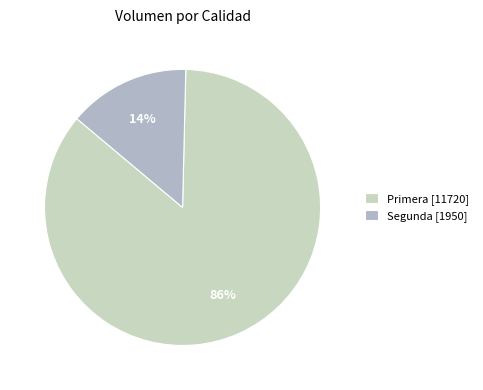

Do Primera [11720] and Segunda [1950] together represent more than half of the pie?

Yes